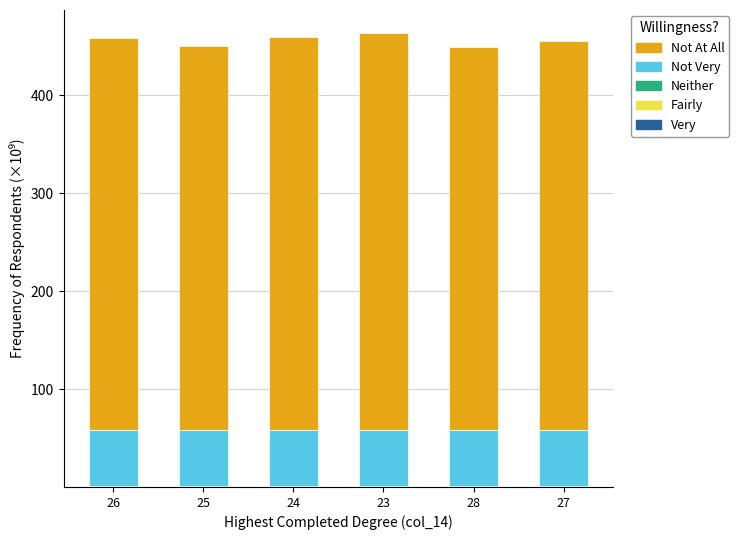

Are the bars horizontal?

No